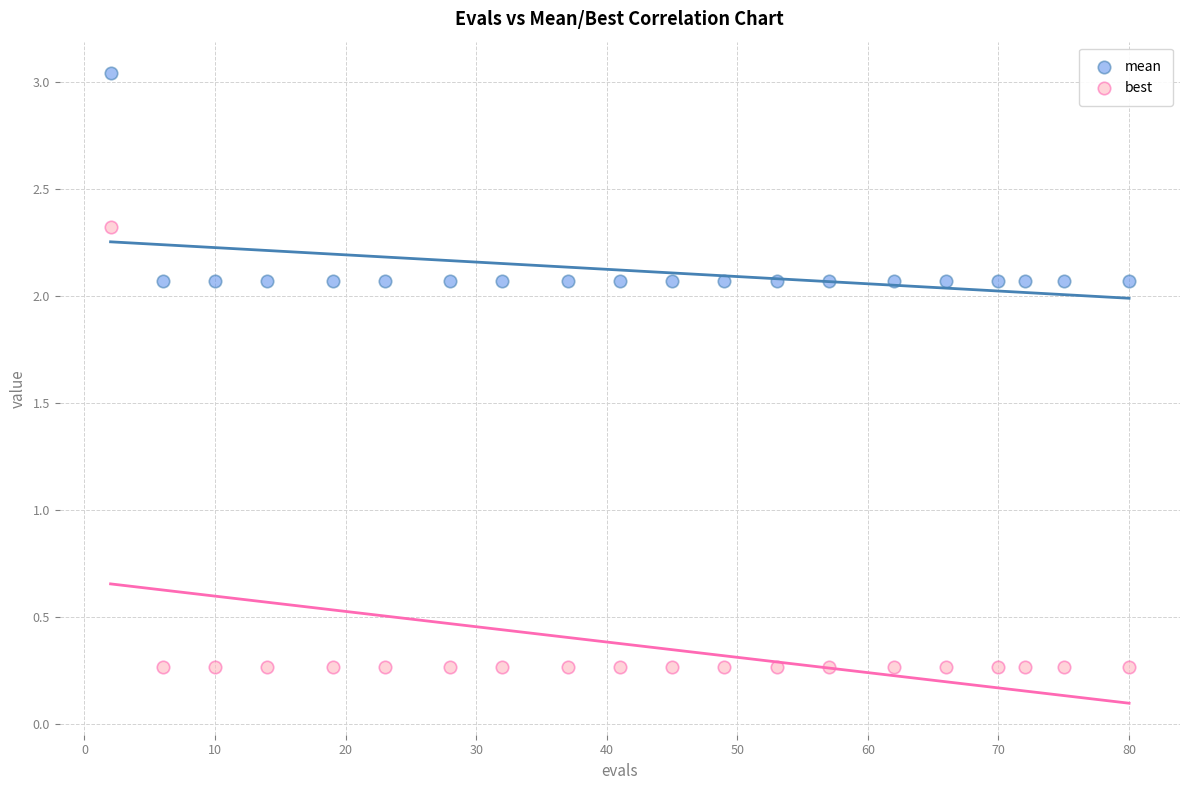

Which series has the widest spread of Y values?

best